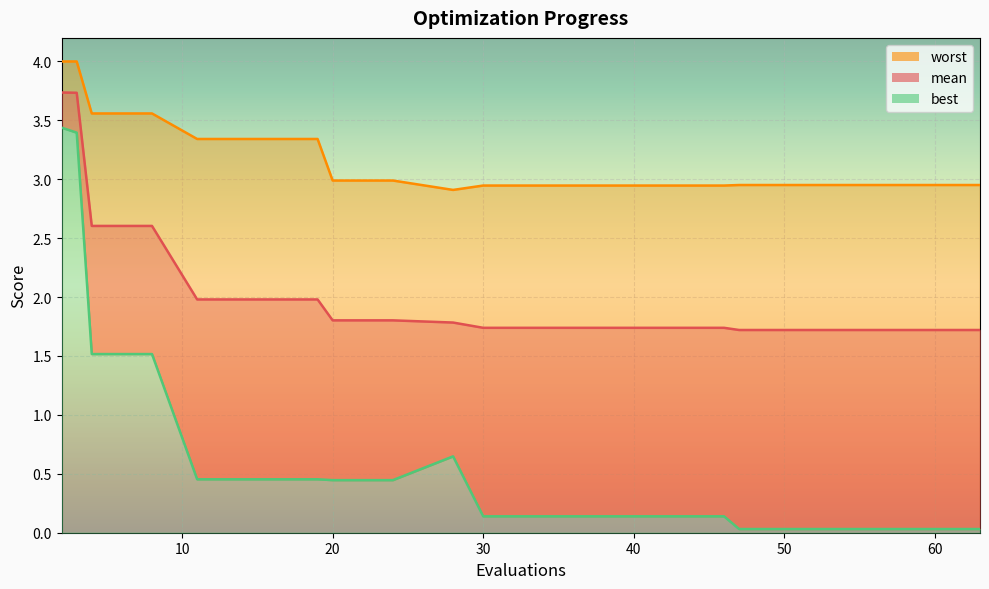

True or false: worst and best intersect in this chart.

False